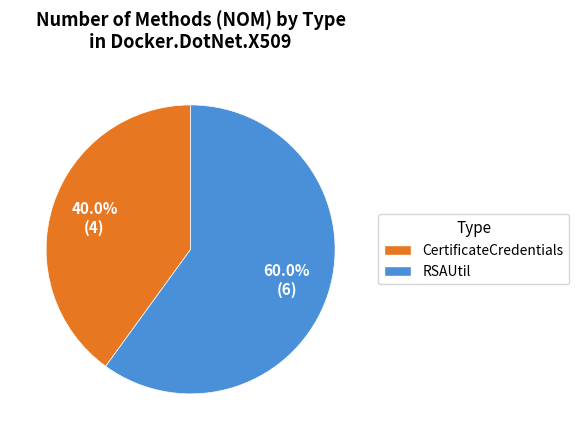

Rank the categories by value from highest to lowest.

RSAUtil, CertificateCredentials